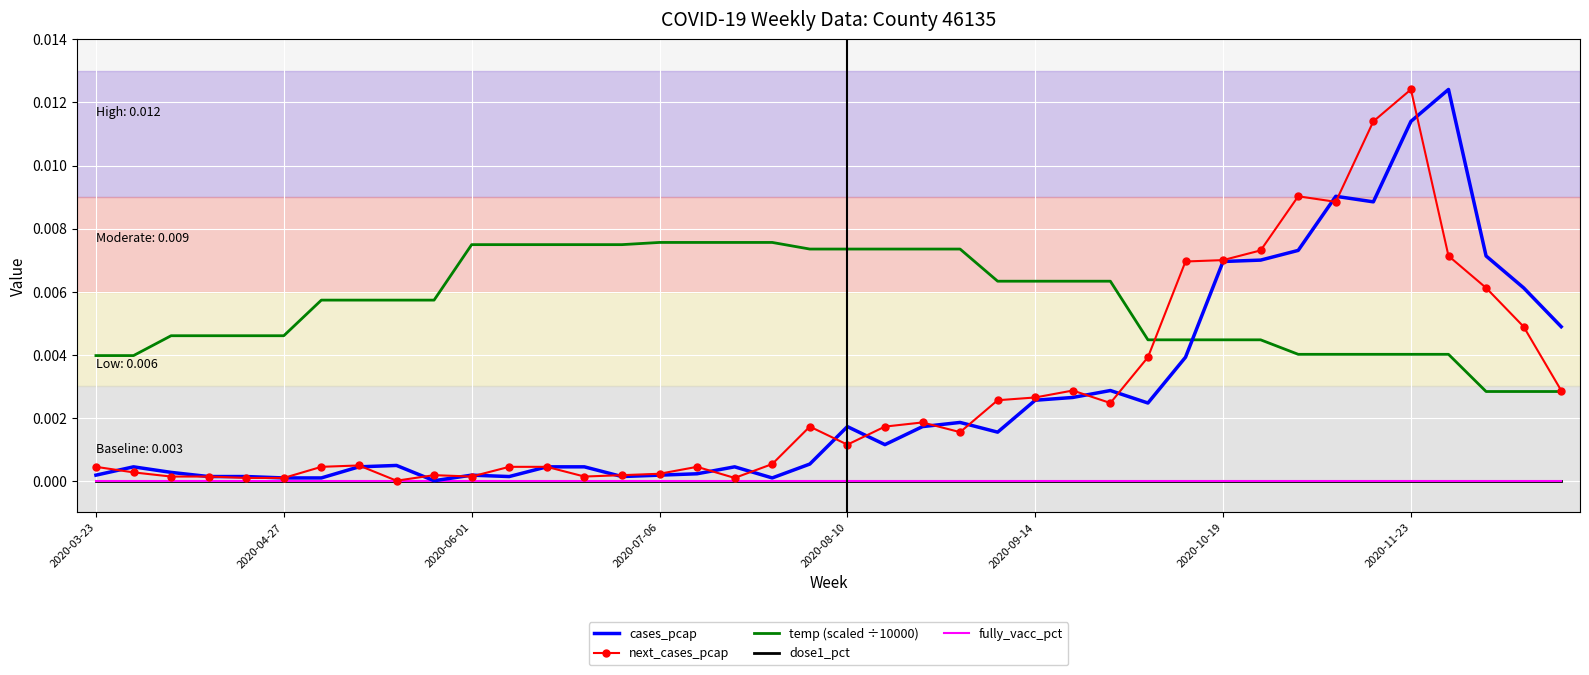

At which category does the chart reach its peak across all series?

36